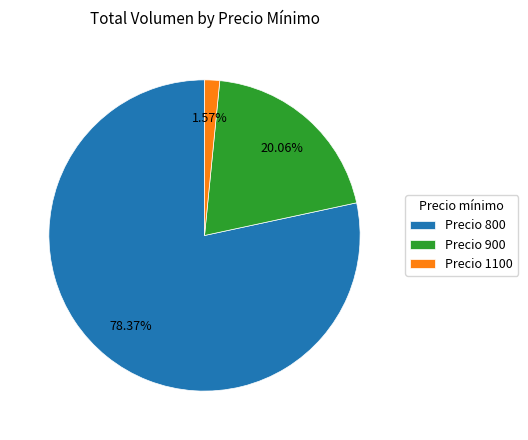

Between Precio 1100 and Precio 900, which is larger?

Precio 900